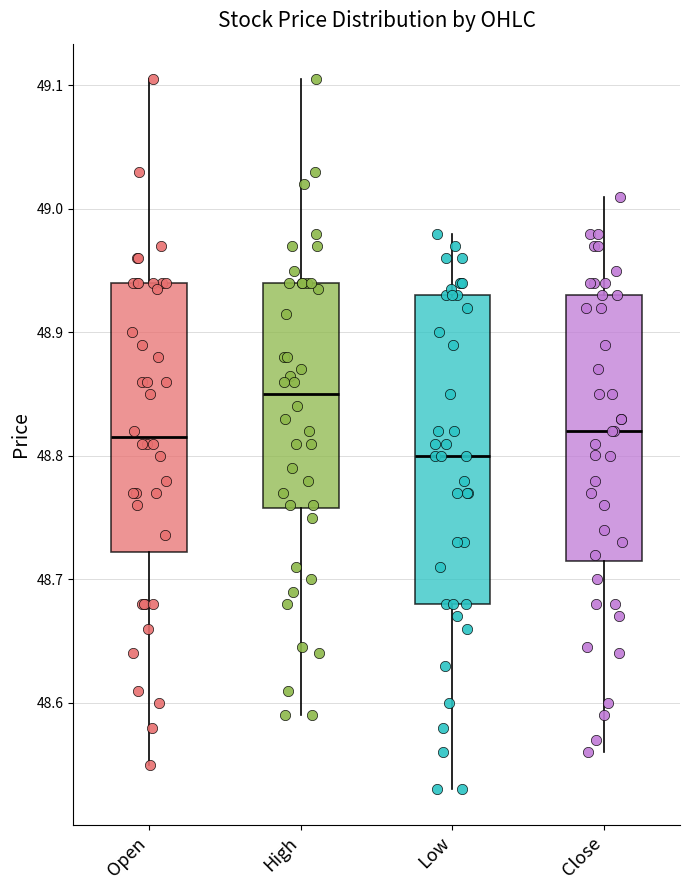

Reading left to right, read every box against the y-axis: the position of its median line, the range the box covers, and the ends of its whiskers. The values are not printed on the chart, so give them approximately, as read against the axis.

Open: median 48.82, box 48.72 to 48.94, whiskers 48.55 to 49.11
High: median 48.85, box 48.76 to 48.94, whiskers 48.59 to 49.11
Low: median 48.80, box 48.68 to 48.93, whiskers 48.53 to 48.98
Close: median 48.82, box 48.72 to 48.93, whiskers 48.56 to 49.01